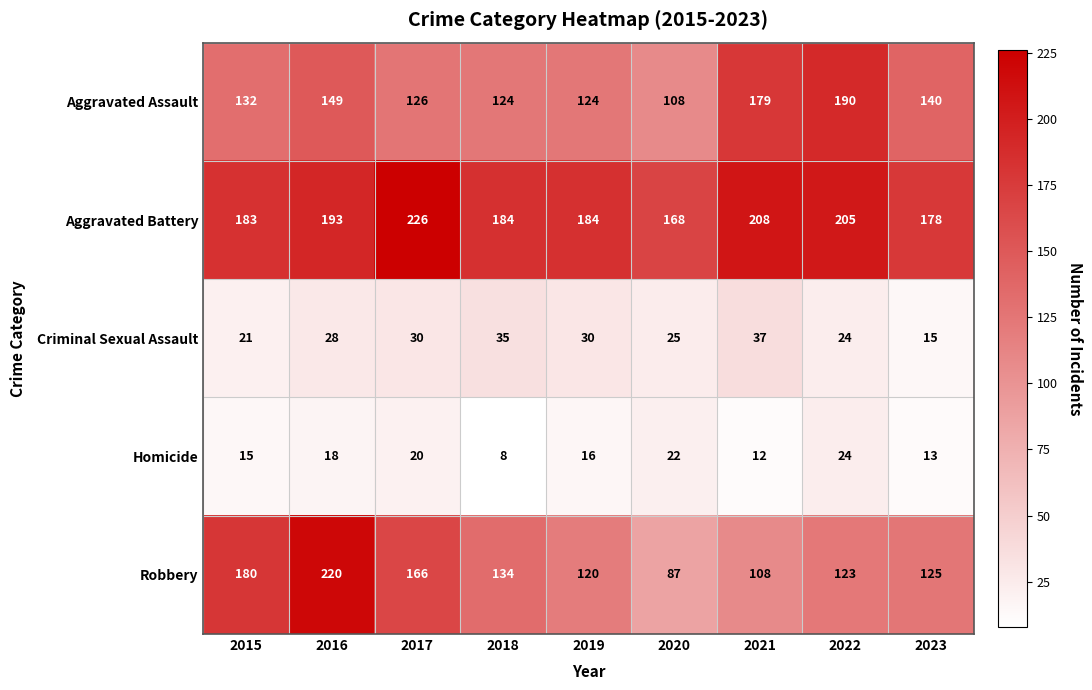

What is the sum of the Aggravated Battery values at 2019 and 2021?

392